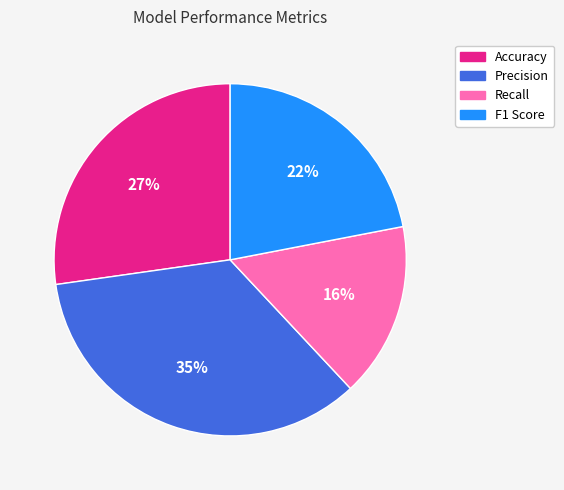

What is the smallest slice in the pie chart?

Recall